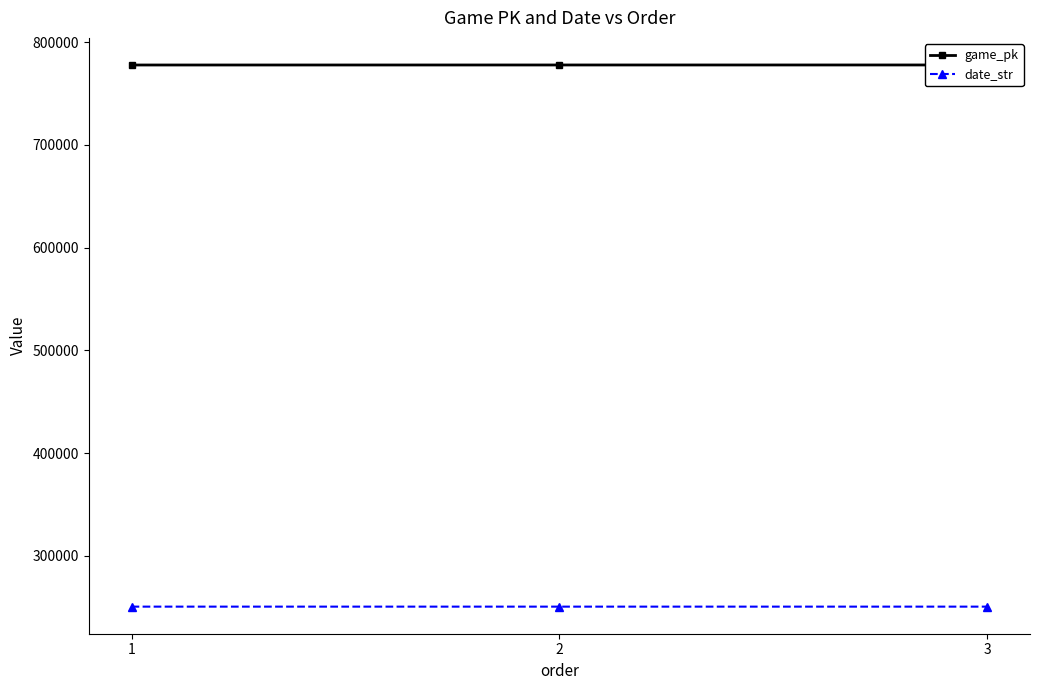

At how many categories does at least one series exceed 741796?

3